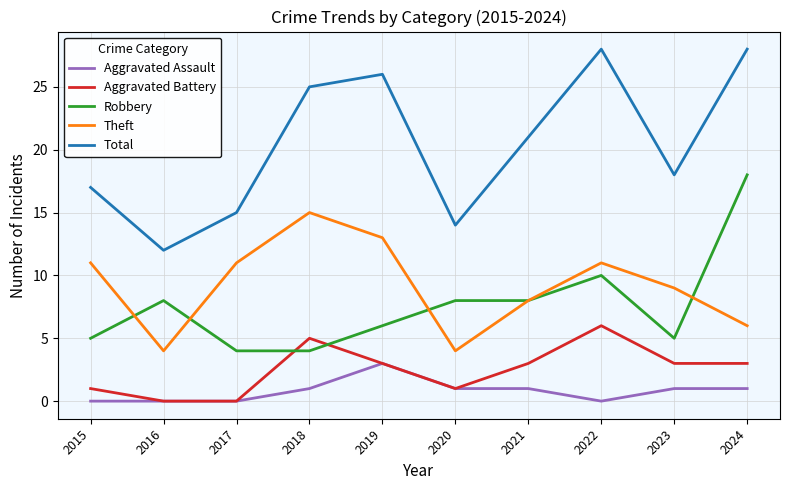

Where is the first local maximum for Robbery?

2016